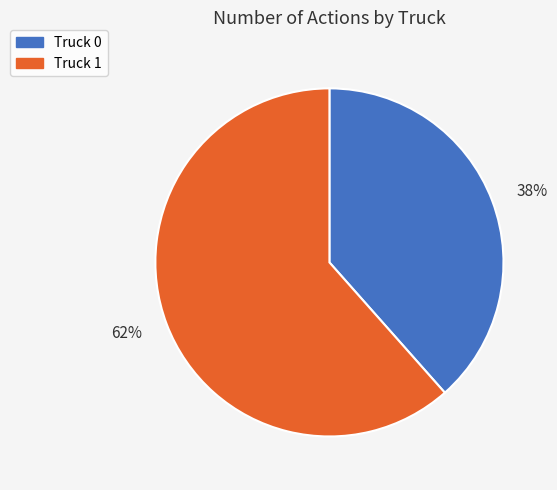

Combined, do Truck 1 and Truck 0 account for over 50%?

Yes